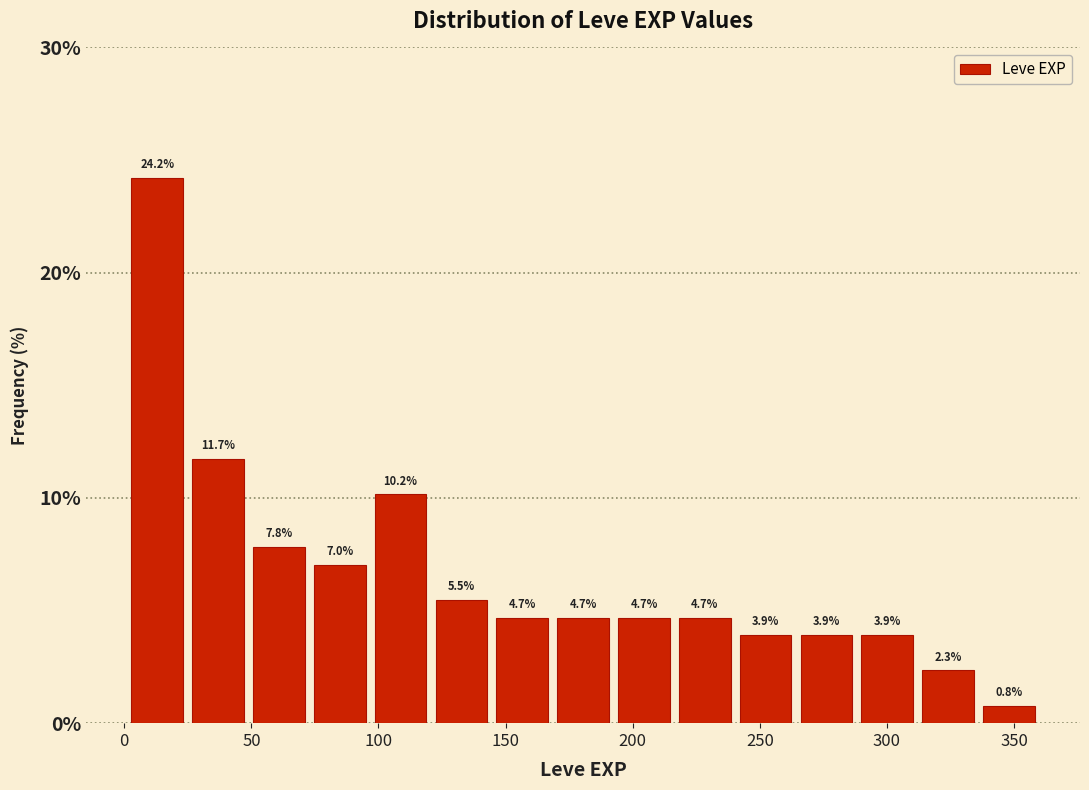

Reading left to right, transcribe this chart: for each bar, give the range it covers on the x-axis and its height. The bar edges are not printed on the chart, so give them approximately, as read against the axis.

0 to 25: 24.2
25 to 50: 11.7
50 to 75: 7.8
75 to 95: 7.0
95 to 120: 10.2
120 to 145: 5.5
145 to 170: 4.7
170 to 190: 4.7
190 to 215: 4.7
215 to 240: 4.7
240 to 265: 3.9
265 to 290: 3.9
290 to 310: 3.9
310 to 335: 2.3
335 to 360: 0.8